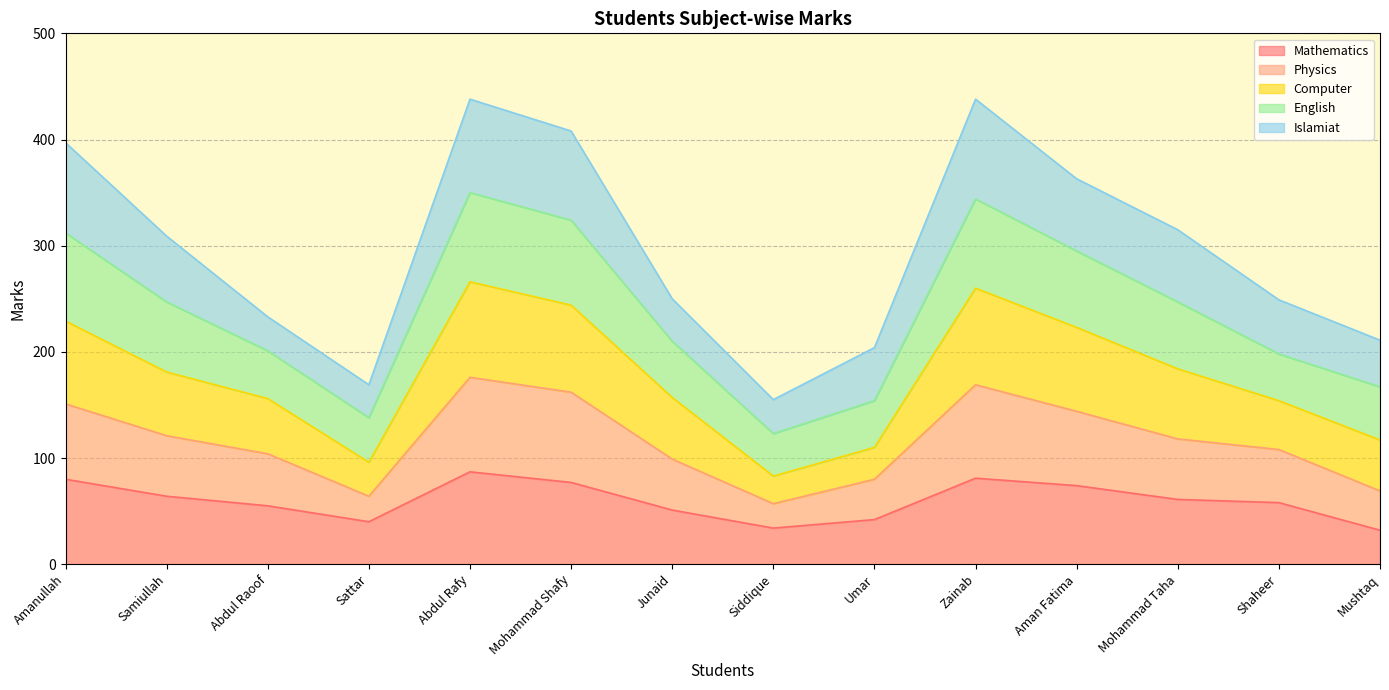

How many lines are shown in the chart?

5